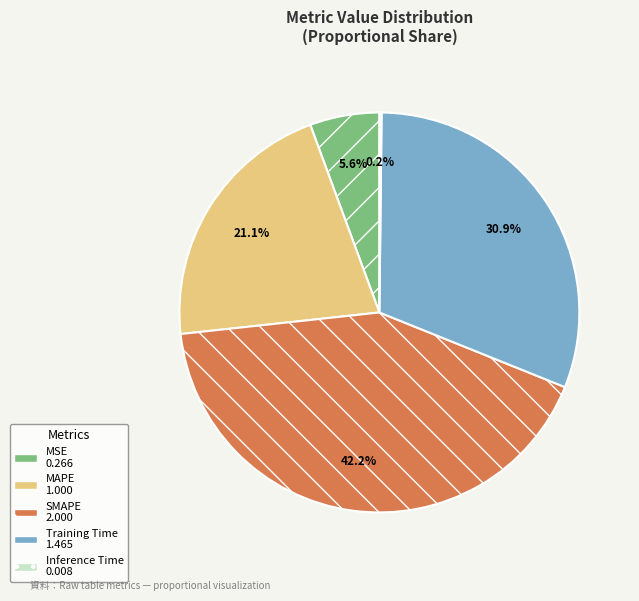

Does SMAPE represent more than half of the total?

No